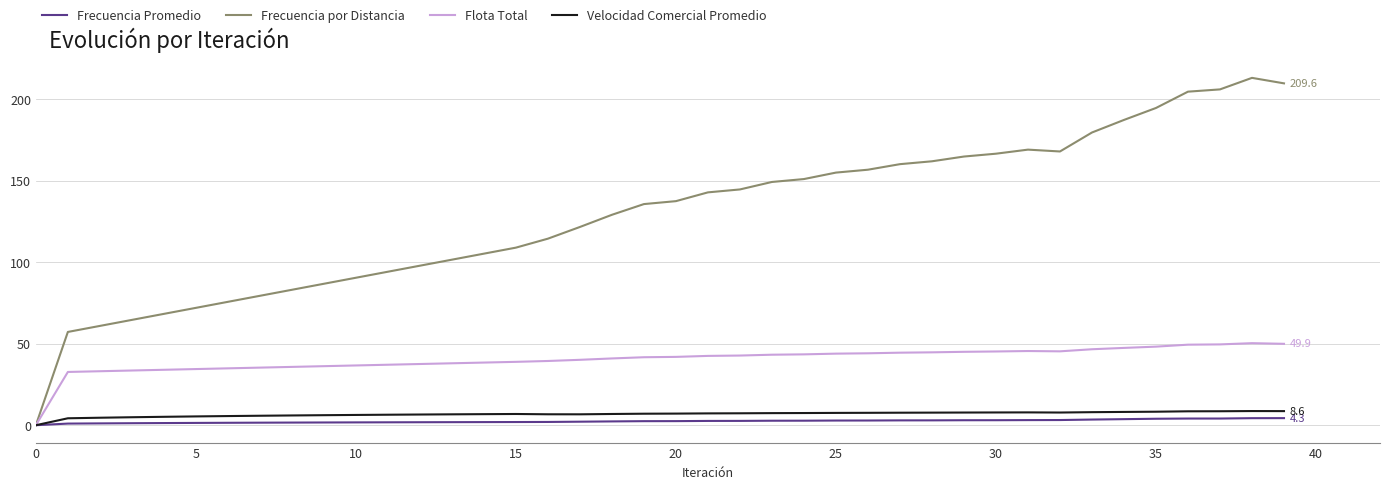

Which series has the widest spread of values?

Frecuencia por Distancia